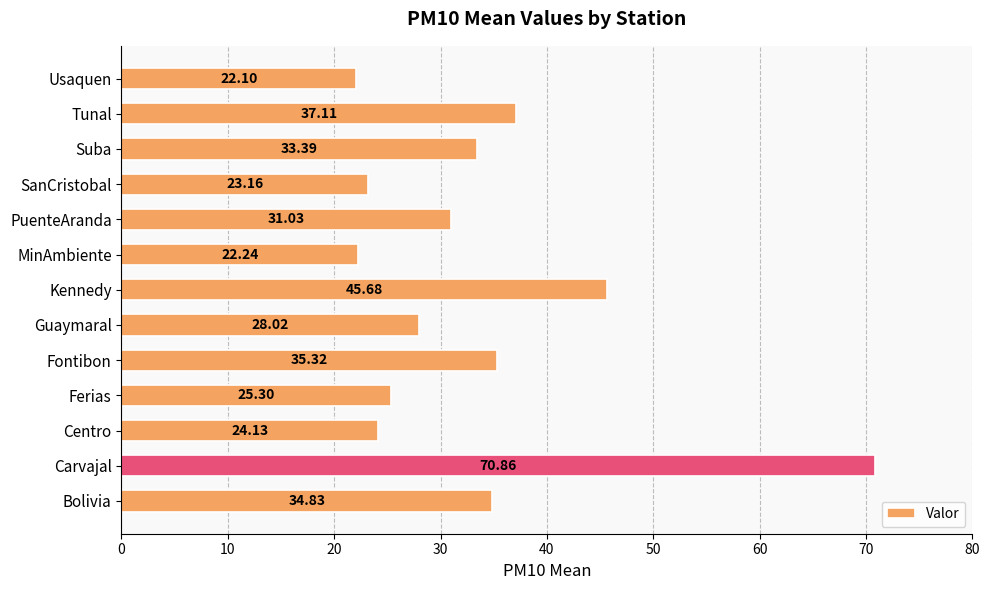

Where is the data nearest to the value 46?

Kennedy